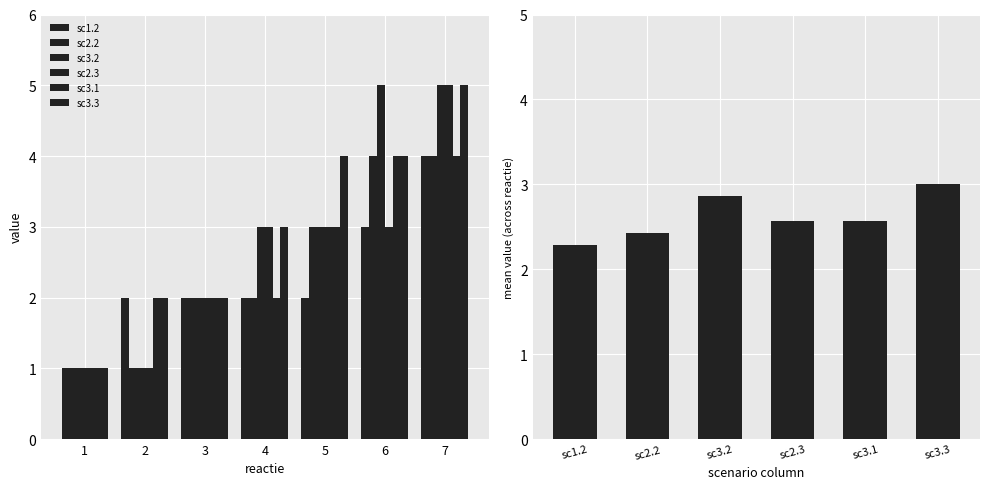

At 1, list the series in order from smallest to largest.

sc1.2, sc2.2, sc3.2, sc2.3, sc3.1, sc3.3